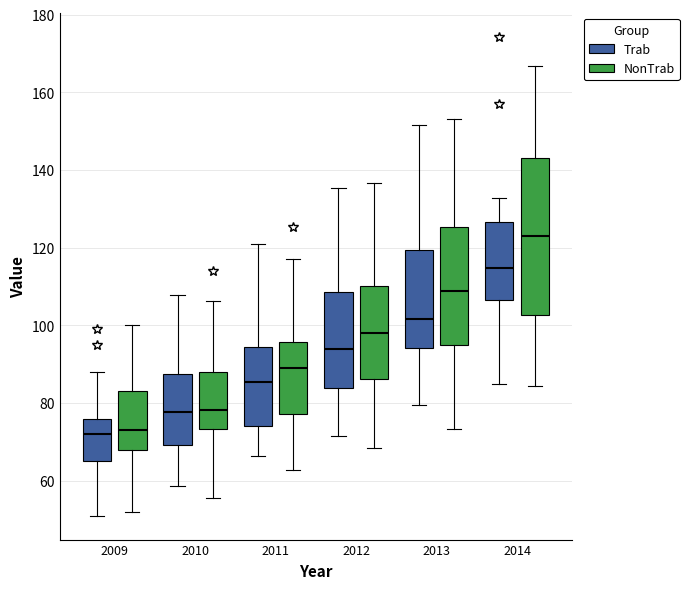

Reading left to right, transcribe this box plot: for each box, give where its median line is, the range the box spans, and where its two whiskers end, as read against the y-axis. The values are not printed on the chart, so give them approximately, as read against the axis.

2009 (Trab): median 72, box 66 to 76, whiskers 52 to 88
2009 (NonTrab): median 74, box 68 to 84, whiskers 52 to 100
2010 (Trab): median 78, box 70 to 88, whiskers 58 to 108
2010 (NonTrab): median 78, box 74 to 88, whiskers 56 to 106
2011 (Trab): median 86, box 74 to 94, whiskers 66 to 120
2011 (NonTrab): median 90, box 78 to 96, whiskers 62 to 118
2012 (Trab): median 94, box 84 to 108, whiskers 72 to 136
2012 (NonTrab): median 98, box 86 to 110, whiskers 68 to 136
2013 (Trab): median 102, box 94 to 120, whiskers 80 to 152
2013 (NonTrab): median 108, box 96 to 126, whiskers 74 to 154
2014 (Trab): median 114, box 106 to 126, whiskers 86 to 132
2014 (NonTrab): median 124, box 102 to 142, whiskers 84 to 166